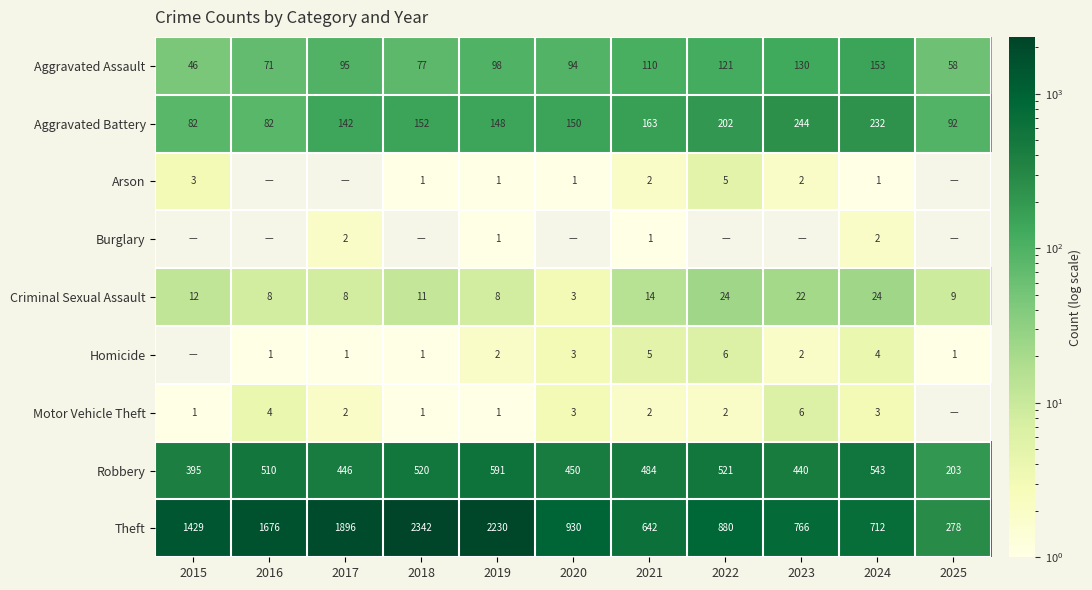

Between 2017 and 2023, which is larger?

2023